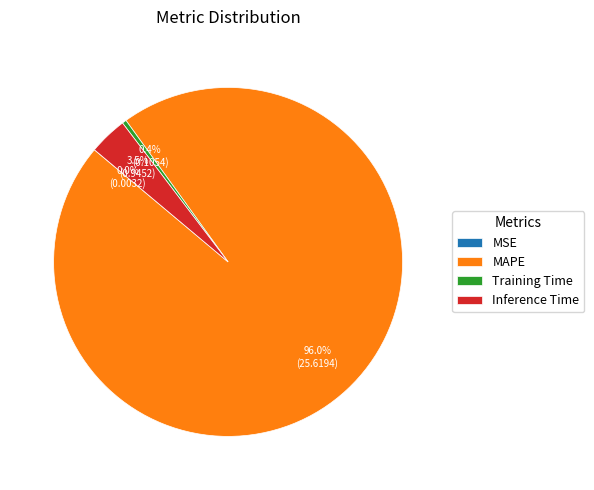

What percentage is NOT represented by Training Time?

99.6%